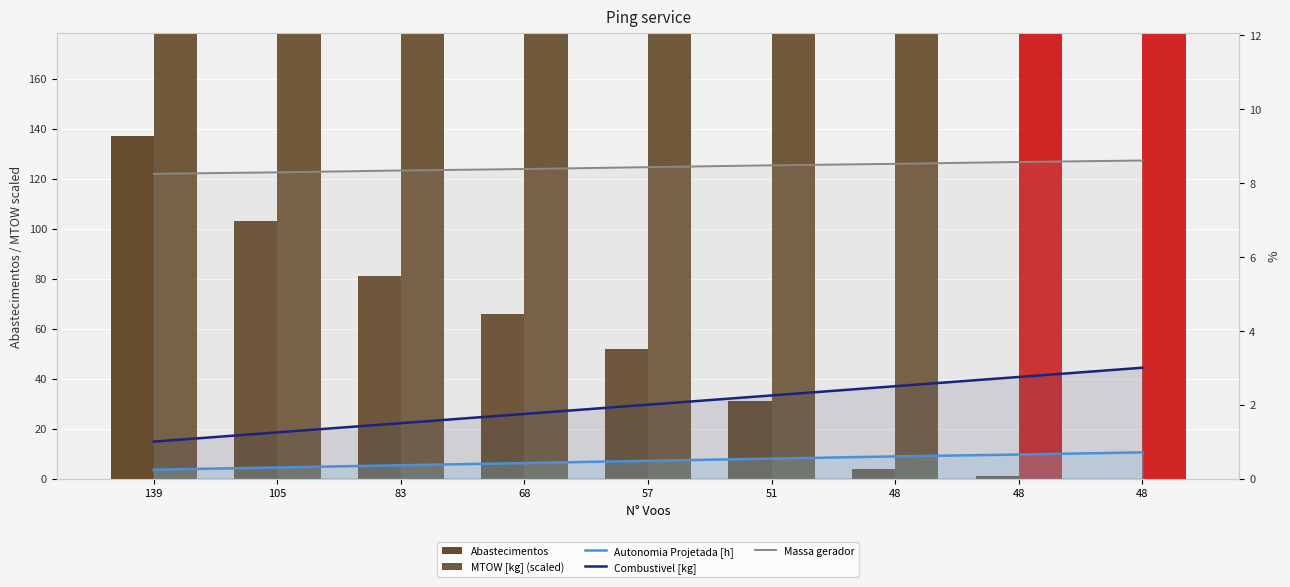

Is it true that Combustivel [kg] equals 0.9 at 48?

False